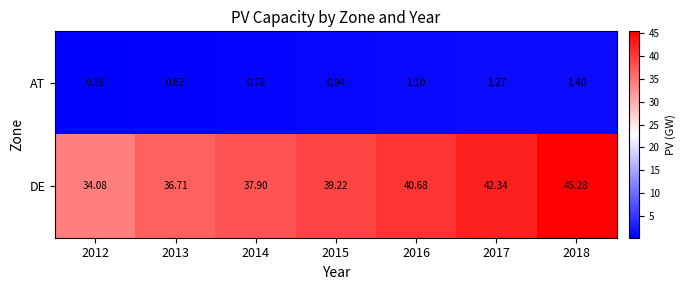

List the series in order of their overall mean, highest first.

DE, AT